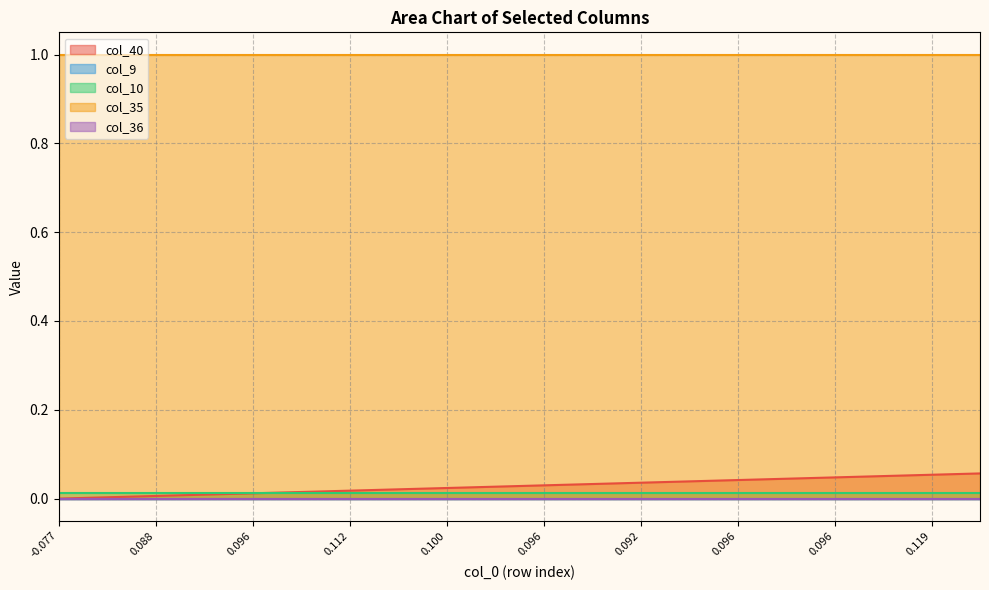

Reading left to right, extract all data points from this chart.

col_40: 0=0.0	1=0.0	2=0.0	3=0.0	4=0.0	5=0.0	6=0.0	7=0.0	8=0.0	9=0.0	10=0.0	11=0.0	12=0.0	13=0.0	14=0.0	15=0.0	16=0.0	17=0.1	18=0.1	19=0.1
col_9: 0=0.0	1=0.0	2=0.0	3=0.0	4=0.0	5=0.0	6=0.0	7=0.0	8=0.0	9=0.0	10=0.0	11=0.0	12=0.0	13=0.0	14=0.0	15=0.0	16=0.0	17=0.0	18=0.0	19=0.0
col_10: 0=0.0	1=0.0	2=0.0	3=0.0	4=0.0	5=0.0	6=0.0	7=0.0	8=0.0	9=0.0	10=0.0	11=0.0	12=0.0	13=0.0	14=0.0	15=0.0	16=0.0	17=0.0	18=0.0	19=0.0
col_35: 0=1.0	1=1.0	2=1.0	3=1.0	4=1.0	5=1.0	6=1.0	7=1.0	8=1.0	9=1.0	10=1.0	11=1.0	12=1.0	13=1.0	14=1.0	15=1.0	16=1.0	17=1.0	18=1.0	19=1.0
col_36: 0=0.0	1=0.0	2=0.0	3=0.0	4=0.0	5=0.0	6=0.0	7=0.0	8=0.0	9=0.0	10=0.0	11=0.0	12=0.0	13=0.0	14=0.0	15=0.0	16=0.0	17=0.0	18=0.0	19=0.0